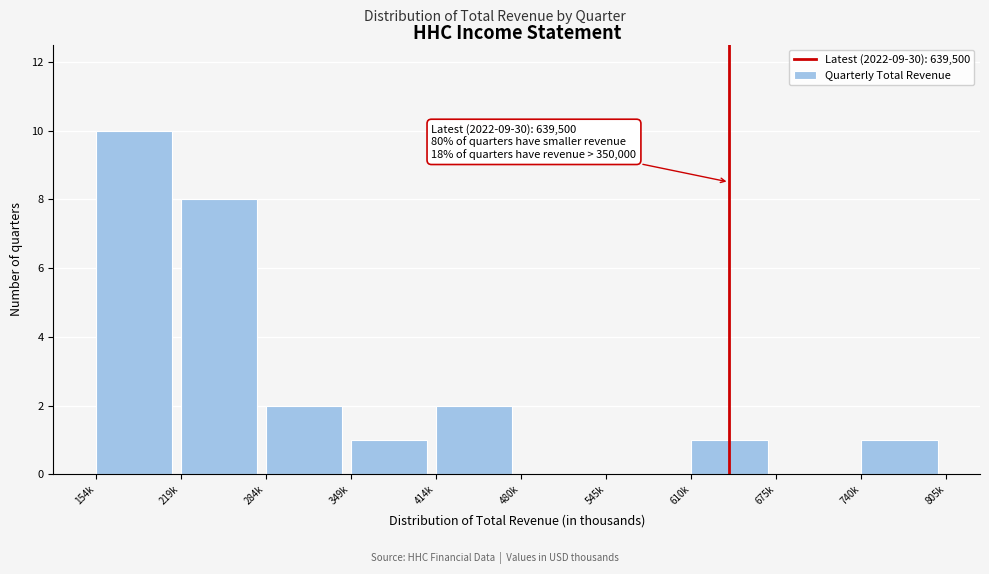

Reading left to right, extract all data points from this chart.

154k=10	219k=8	284k=2	349k=1	414k=2	480k=0	545k=0	610k=1	675k=0	740k=1